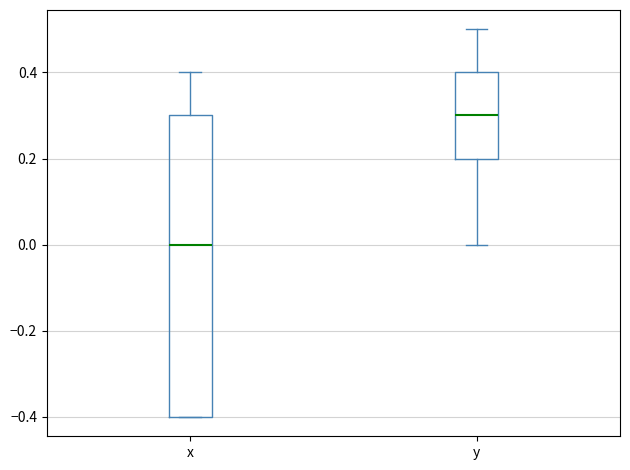

Reading left to right, transcribe this box plot: for each box, give where its median line is, the range the box spans, and where its two whiskers end, as read against the y-axis. The values are not printed on the chart, so give them approximately, as read against the axis.

x: median 0.0, box -0.4 to 0.3, whiskers -0.4 to 0.4
y: median 0.3, box 0.2 to 0.4, whiskers 0.0 to 0.5